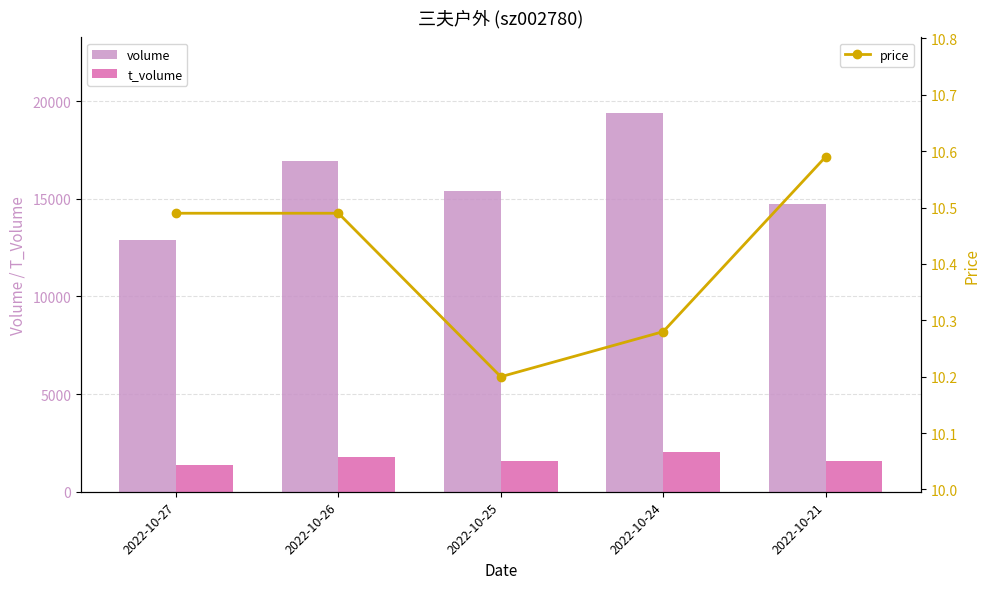

Reading left to right, transcribe all the data shown in this chart.

volume: 12911.0	16943.0	15406.0	19379.0	14730.0
t_volume: 1357.0	1773.0	1569.0	2038.0	1560.0
price: 10.5	10.5	10.2	10.3	10.6